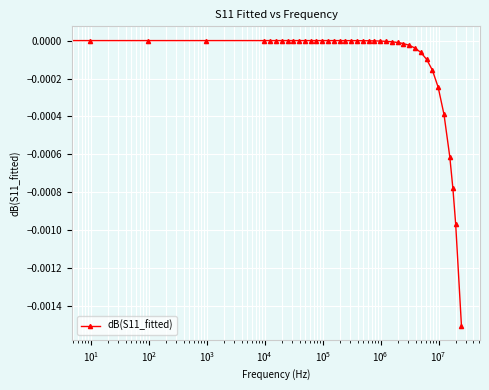

True or false: the data has more than 0 interior local peaks.

True